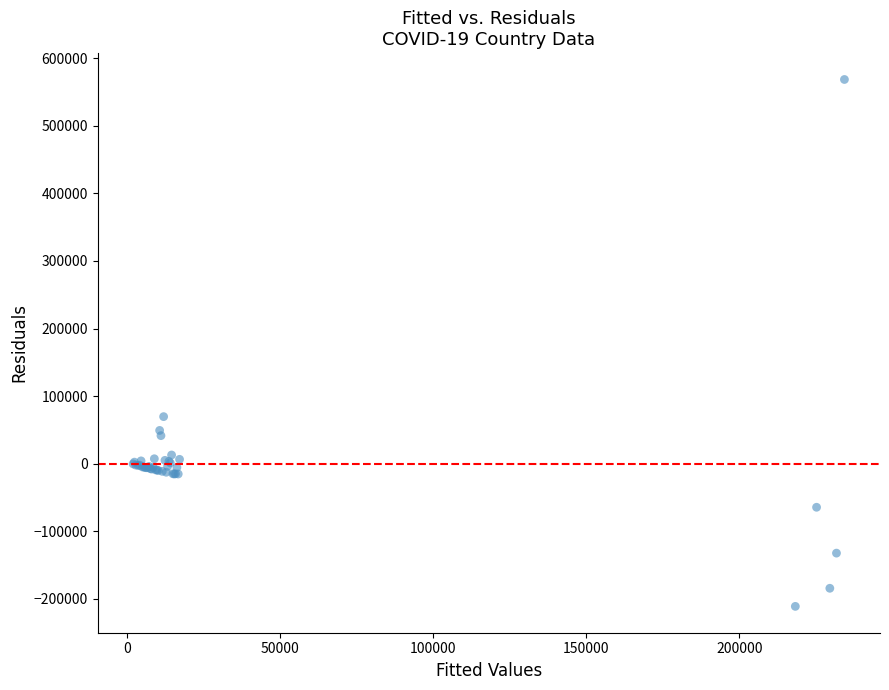

What Y value in the scatter plot is closest to 178721?

69693.8